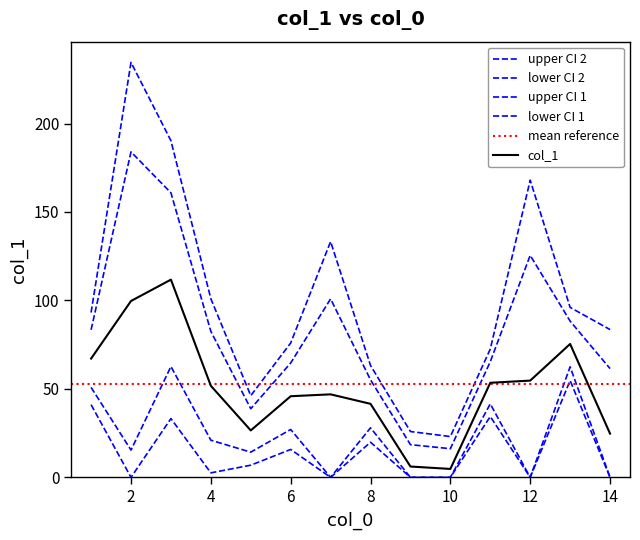

What is the minimum value shown in the chart?

3.6